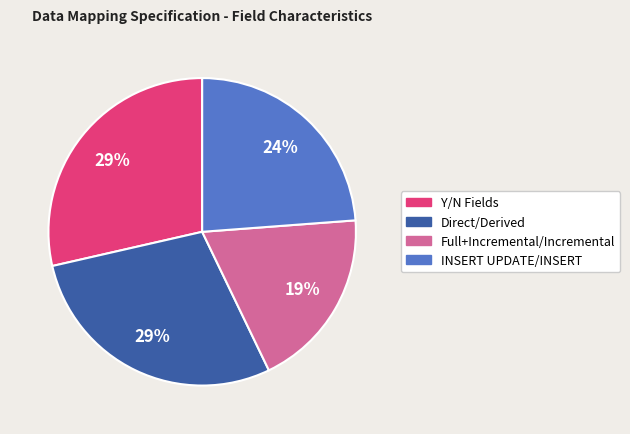

Does Direct/Derived represent more than half of the total?

No